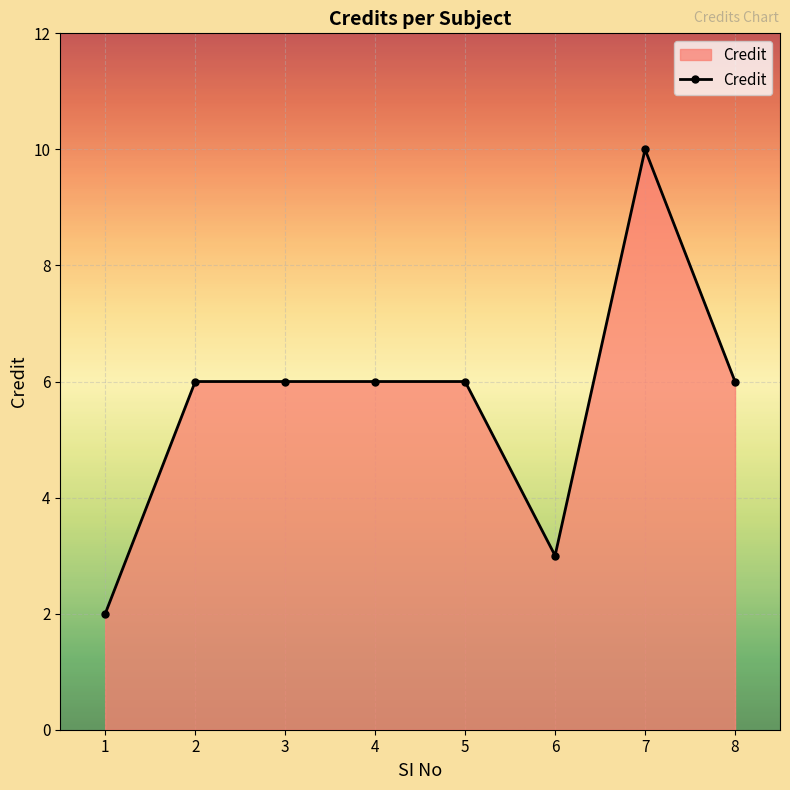

Does the chart display data point markers on the line(s)?

Yes